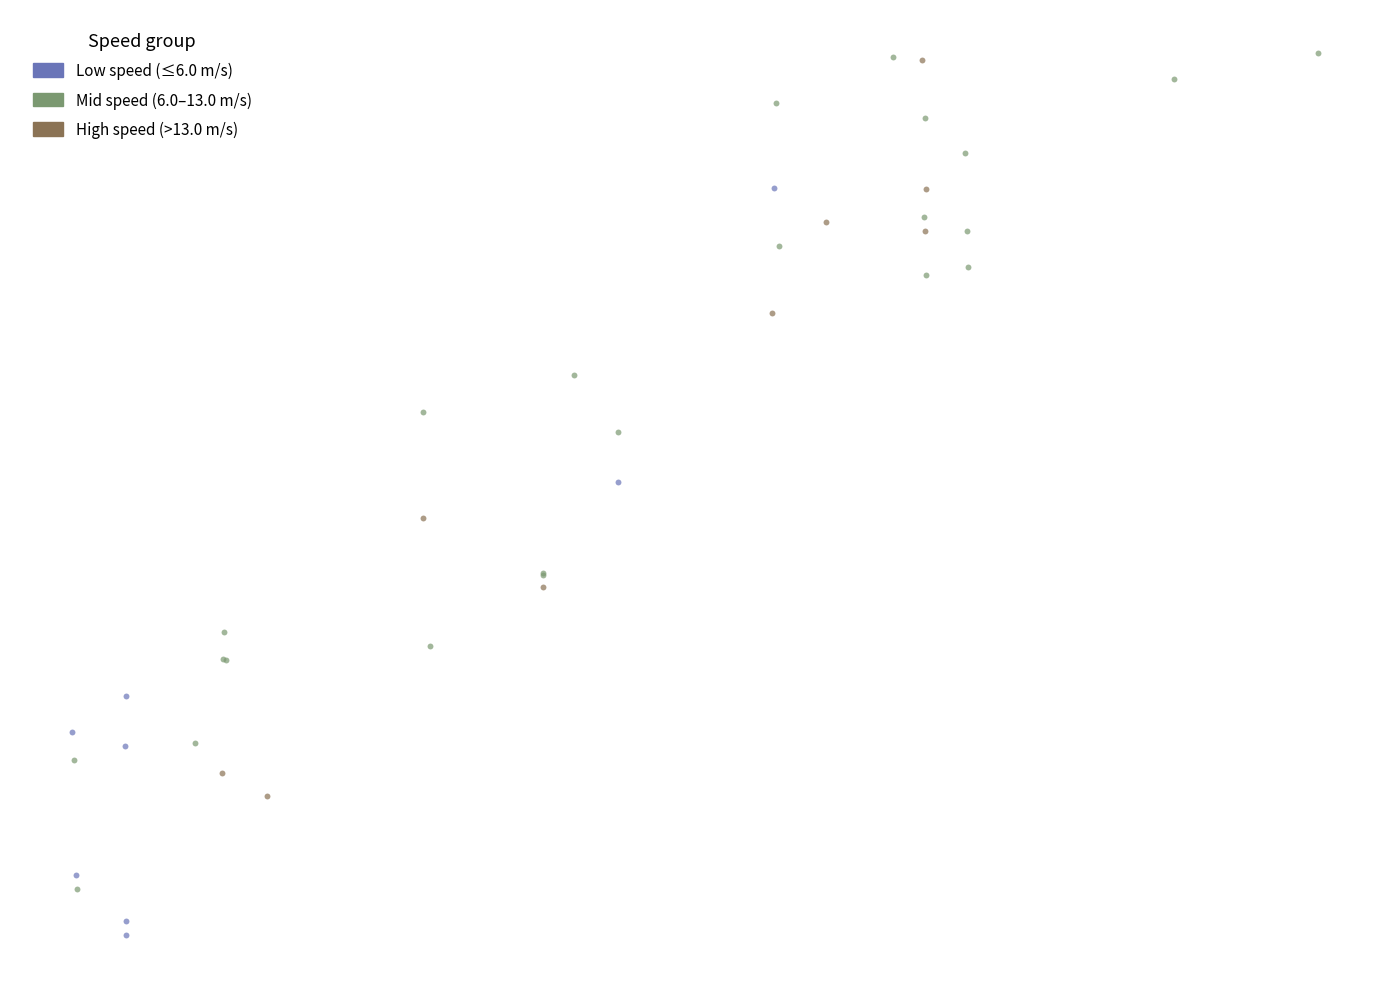

What are all the series names shown in the legend?

Low speed (≤6.0 m/s), Mid speed (6.0–13.0 m/s), High speed (>13.0 m/s)